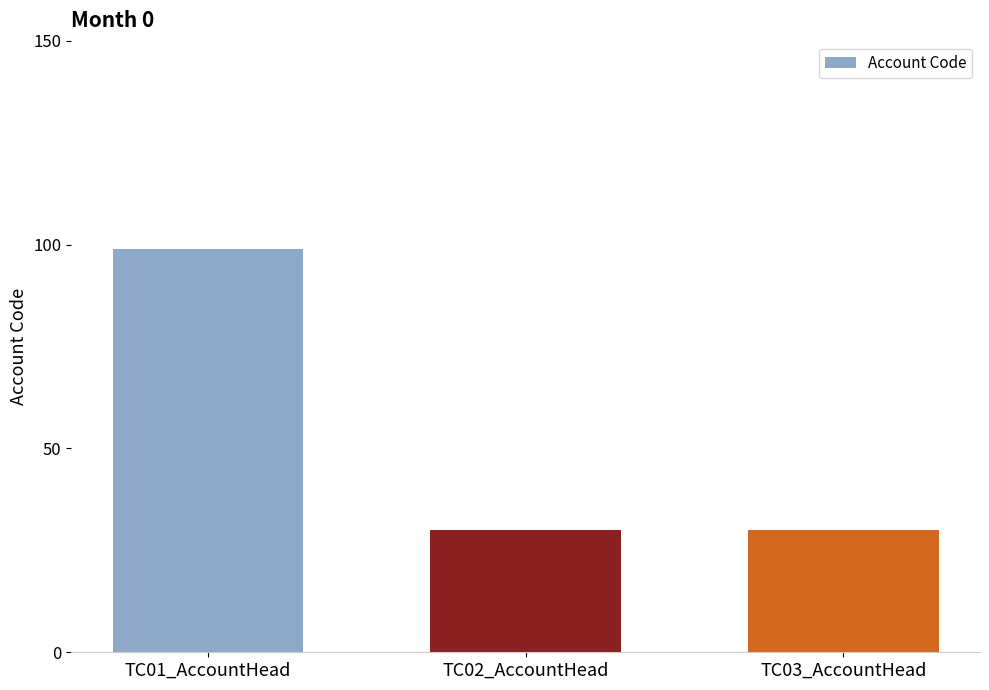

Does the chart contain stacked bars?

No